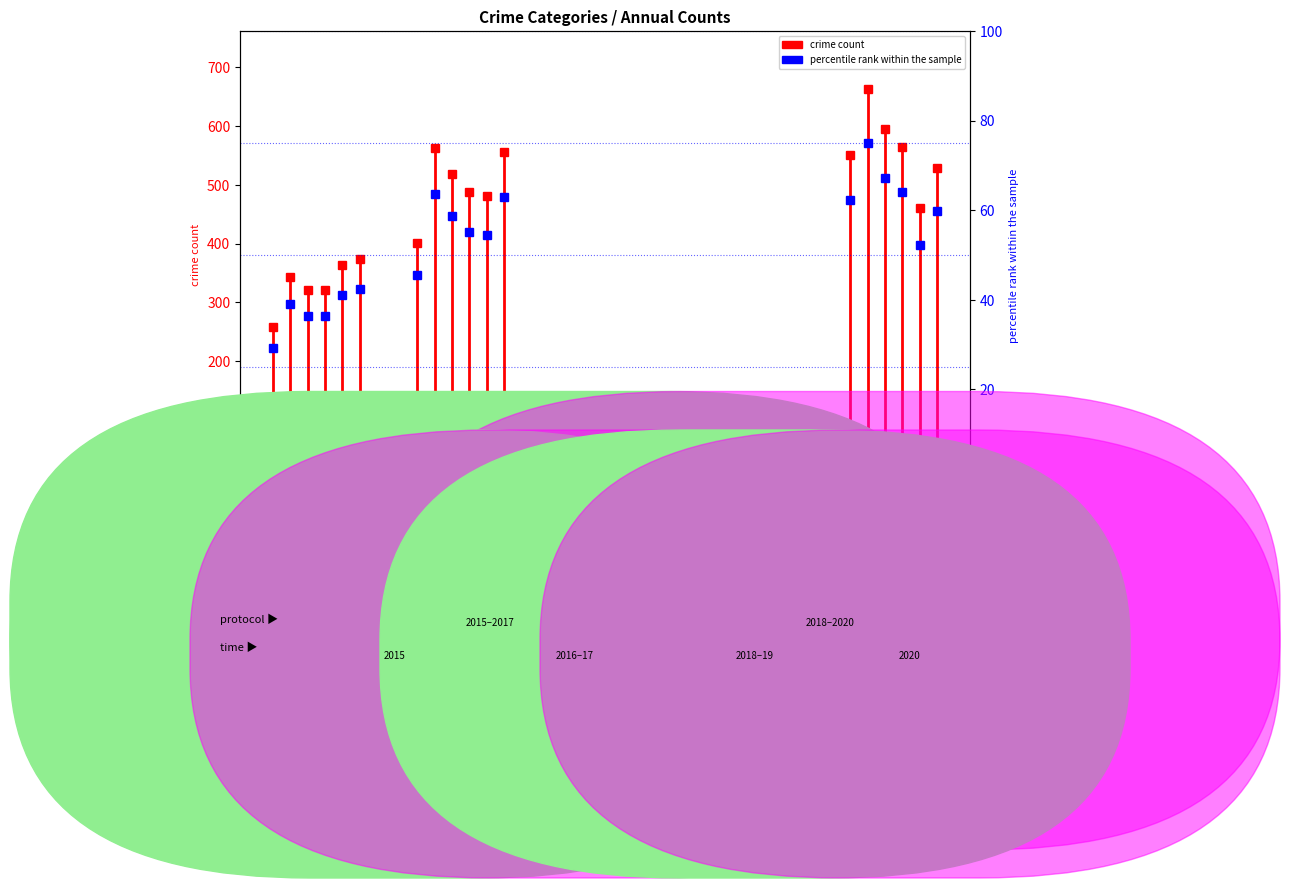

Is it true that 2018 equals 64.0 at Robbery?

True